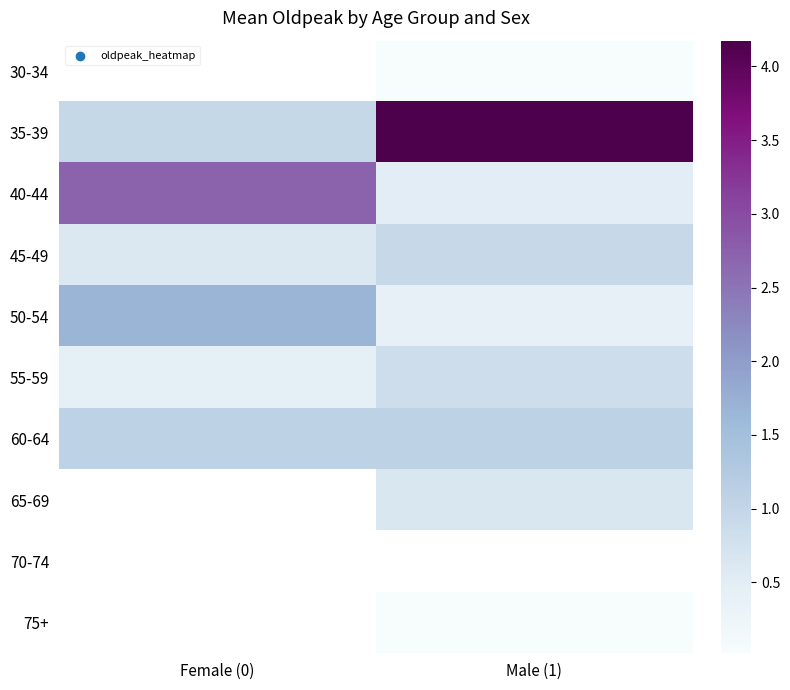

At which label does 40-44 reach its minimum?

Male (1)